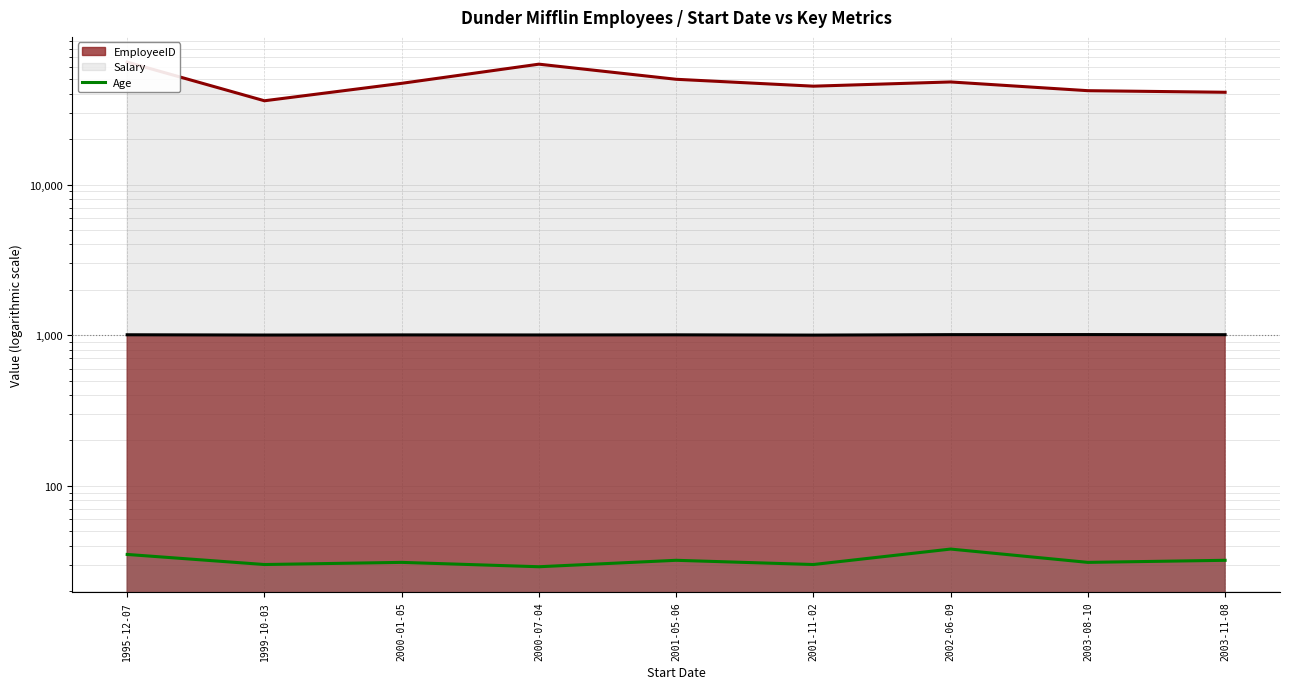

What is the sum of the EmployeeID values at 1999-10-03 and 2000-01-05?

2006